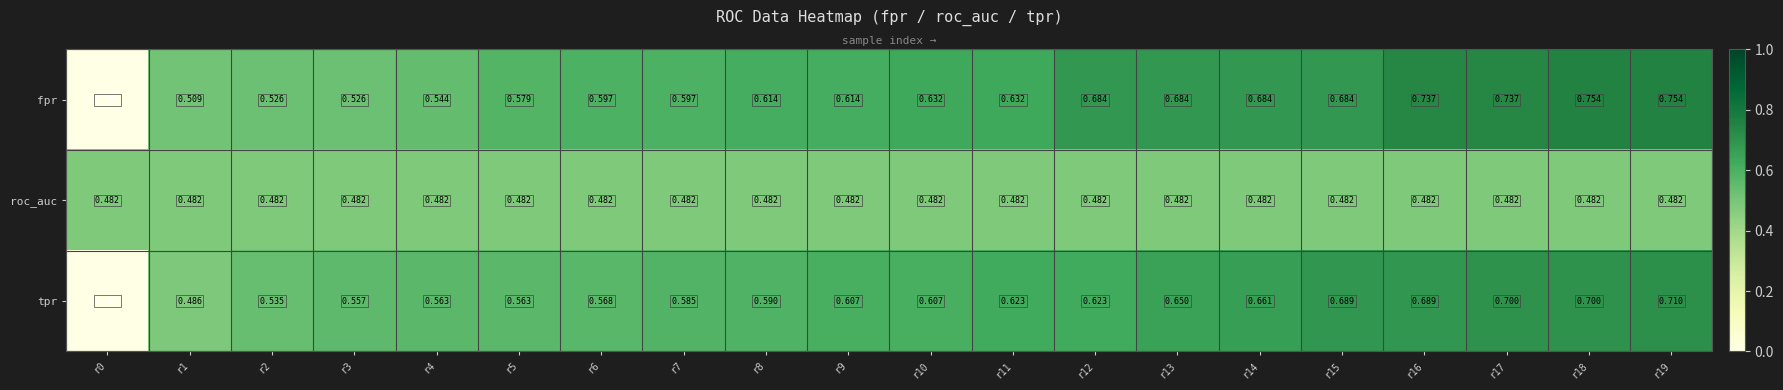

Is the value of tpr at r1 greater than the value of fpr at r15?

No